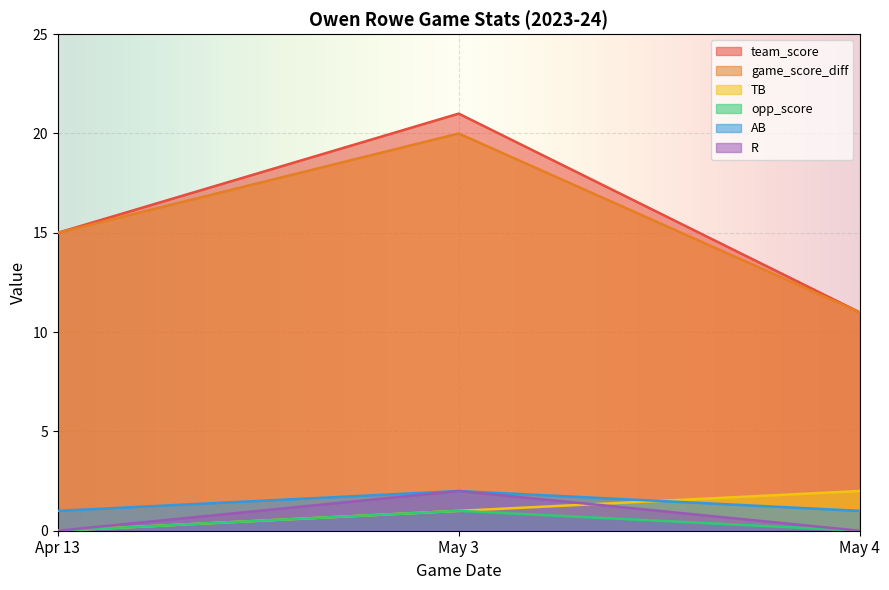

Rank the series by their maximum value, from highest to lowest.

team_score, game_score_diff, TB, AB, R, opp_score